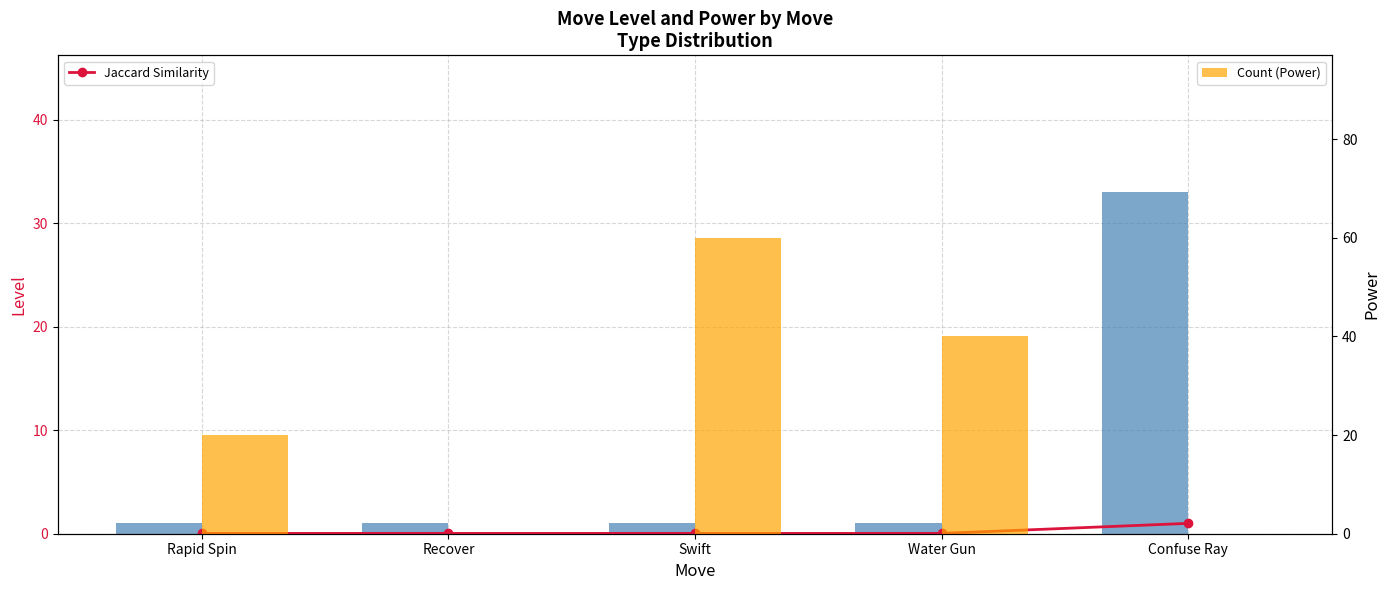

What is the difference between the maximum and minimum values in the Jaccard Similarity series?

1.0